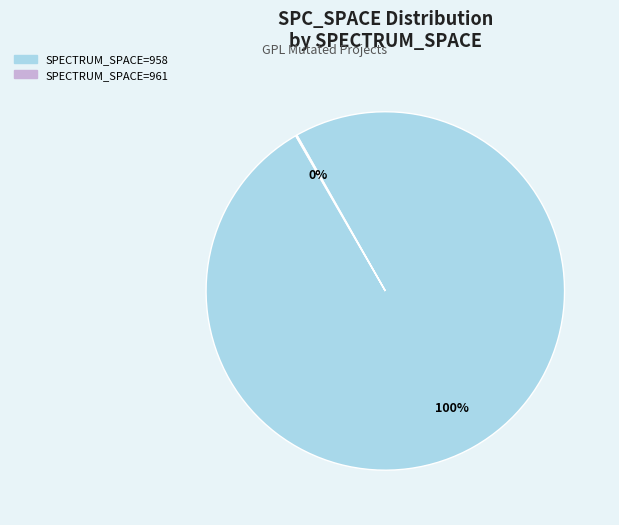

To the nearest percent, what is the difference between the largest and smallest slice percentages?

100%